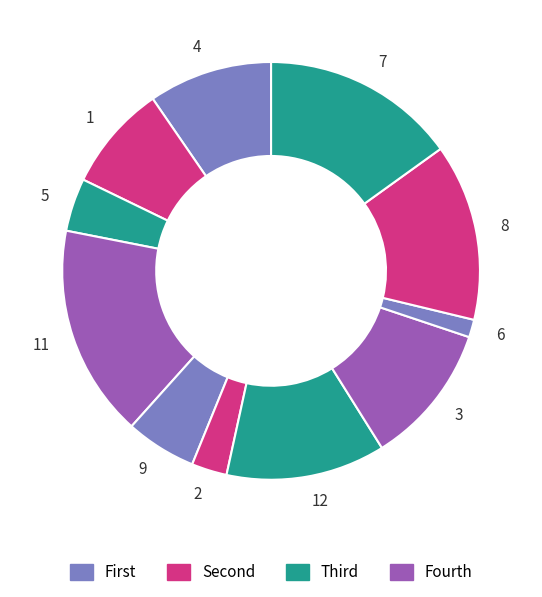

What is the ratio of the value at 9 to the value at 6?

4.0